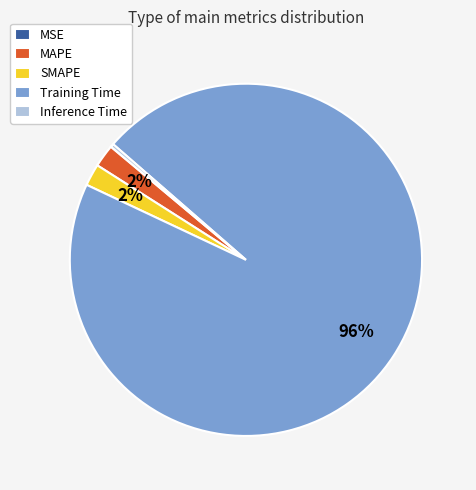

Combined, do Training Time and Inference Time account for over 50%?

Yes